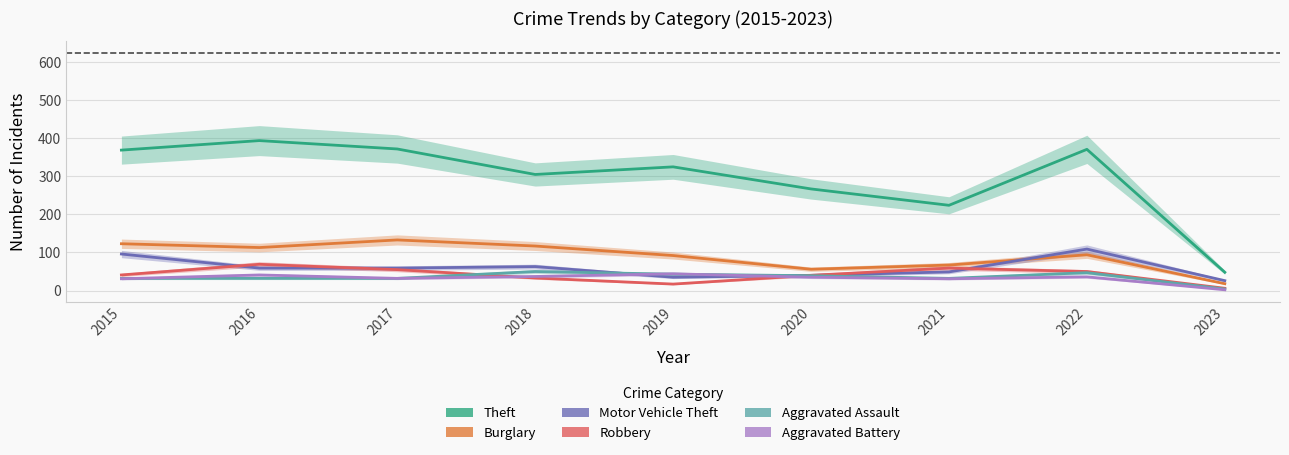

What is the value of the Aggravated Battery point at the 3rd from the left?

32